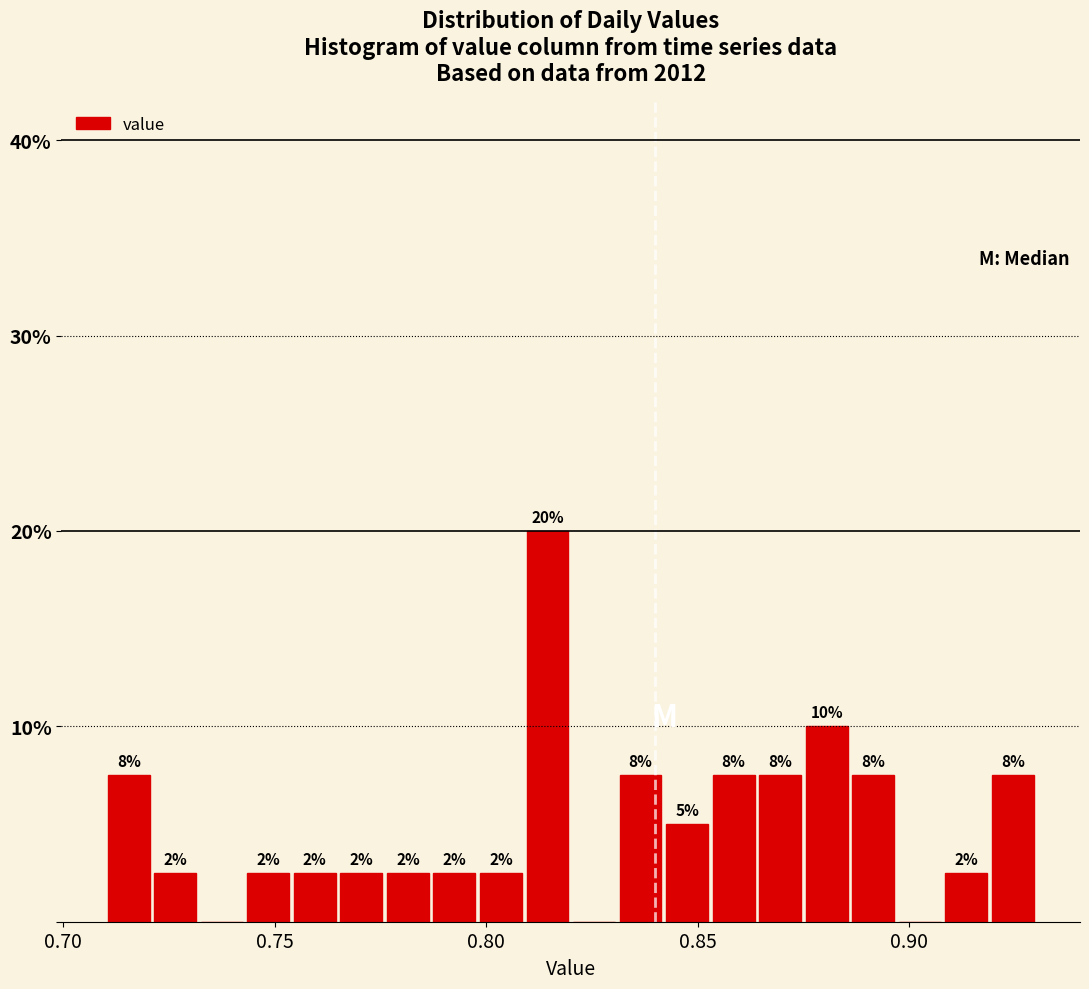

Around what value on the x-axis is the tallest bar? Give the approximate position of its centre, as read against the axis.

0.815